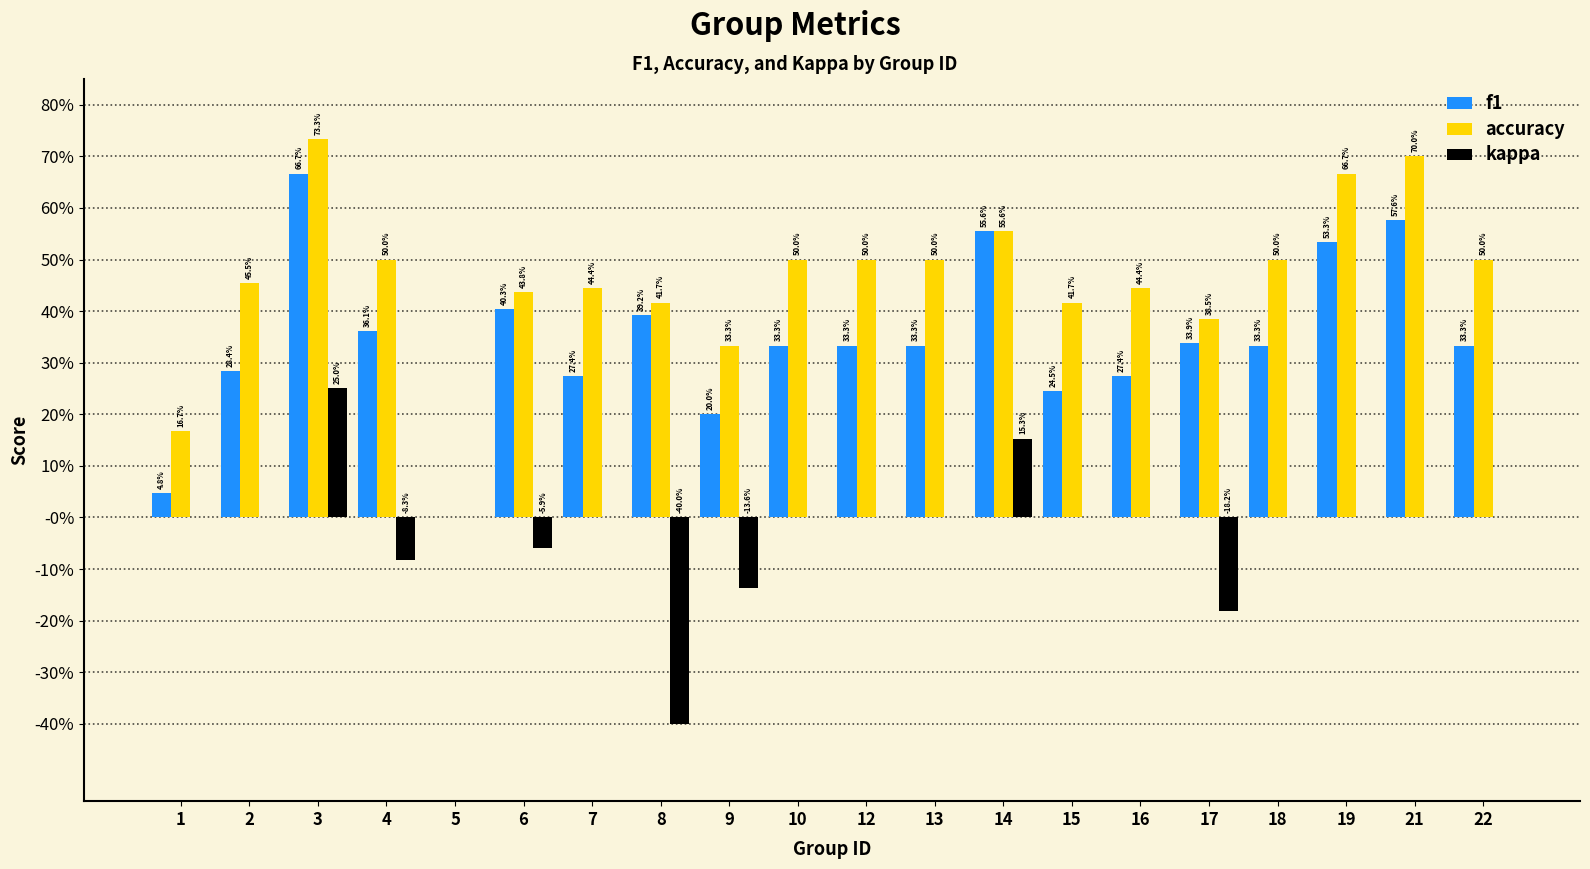

Are the bars horizontal?

No